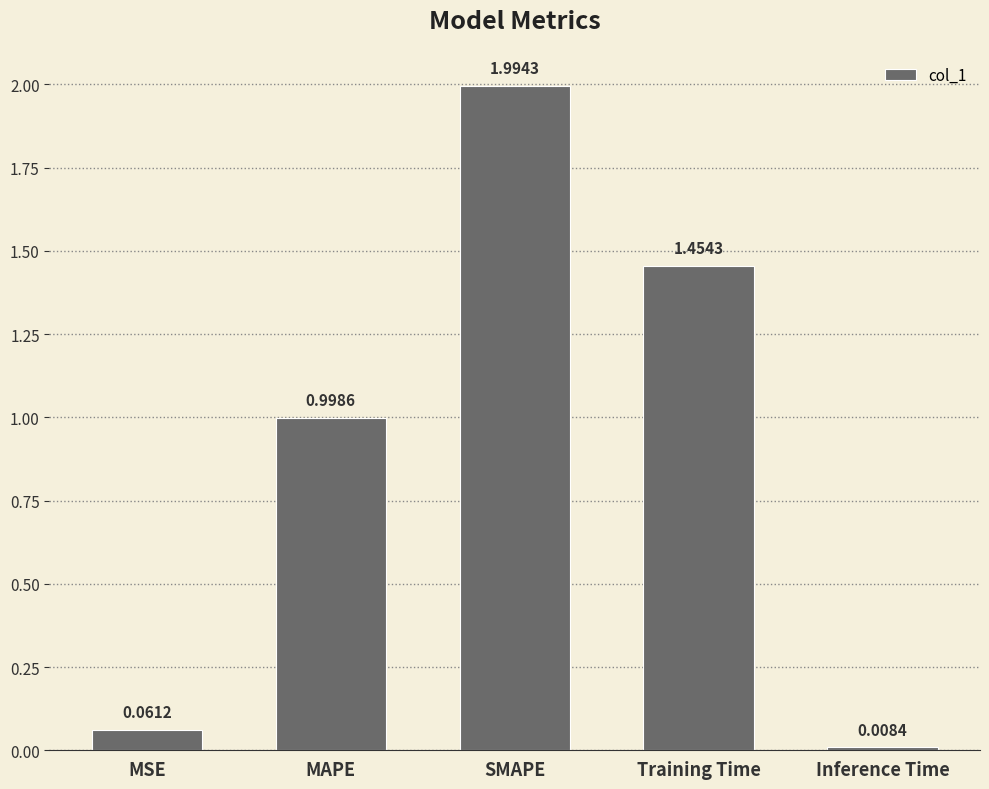

Is it true that the value at MAPE is 0.6?

False